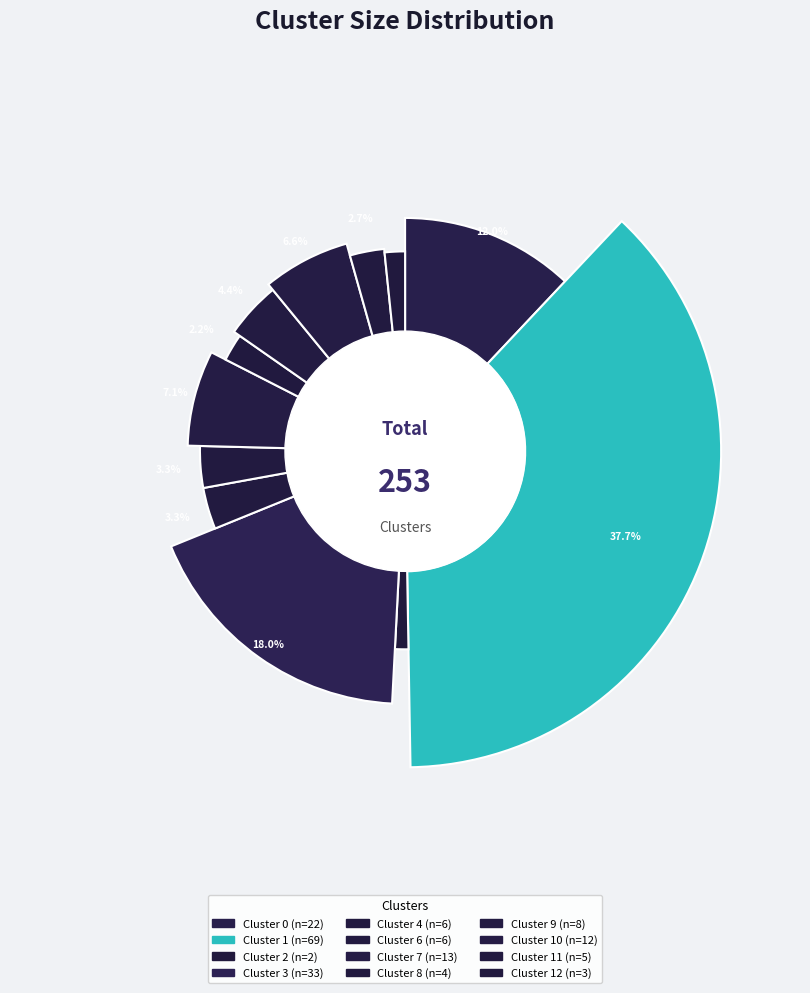

Count the number of slices in the pie.

12